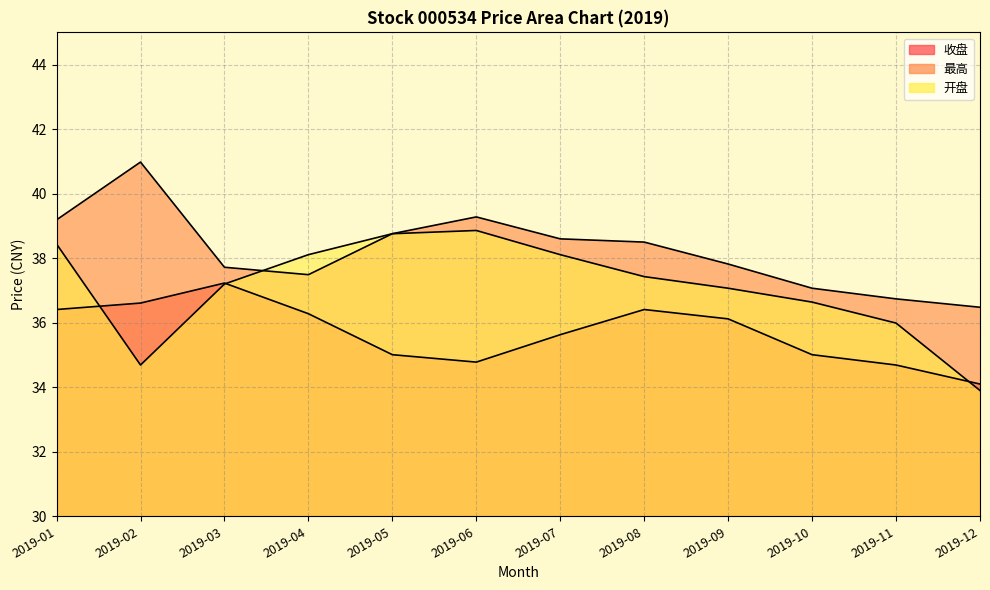

The value of 开盘 at 2019-09 is 59.2. True or false?

False